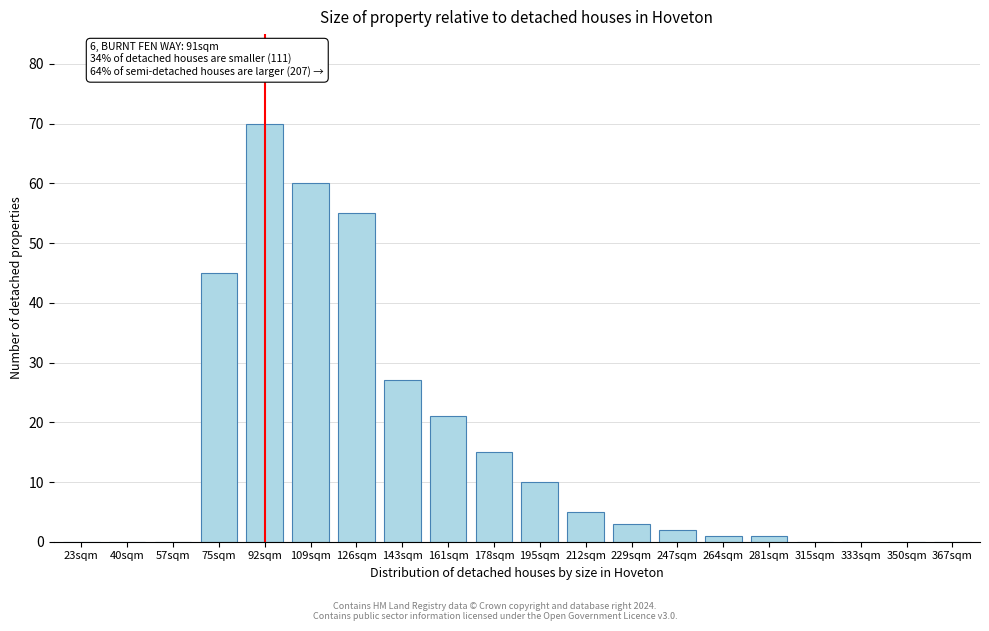

Reading left to right, list all the values displayed in this chart.

23sqm=0	40sqm=0	57sqm=0	75sqm=45	92sqm=70	109sqm=60	126sqm=55	143sqm=27	161sqm=21	178sqm=15	195sqm=10	212sqm=5	229sqm=3	247sqm=2	264sqm=1	281sqm=1	315sqm=0	333sqm=0	350sqm=0	367sqm=0